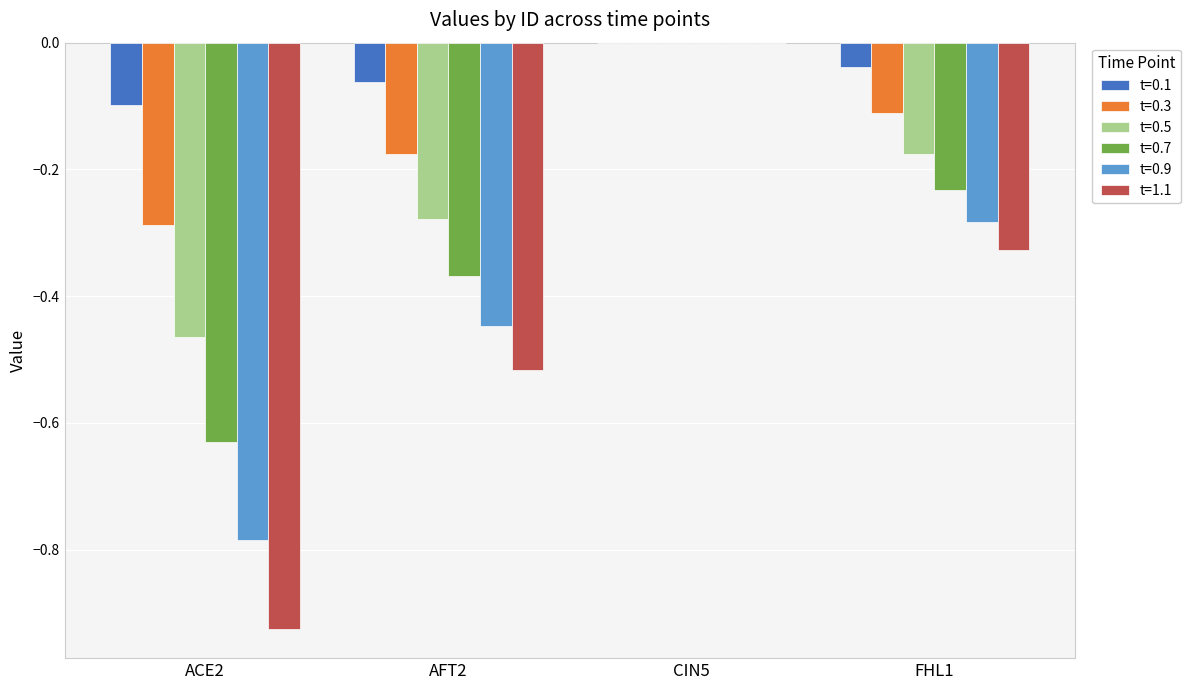

Which series has the largest total across all categories?

t=0.1